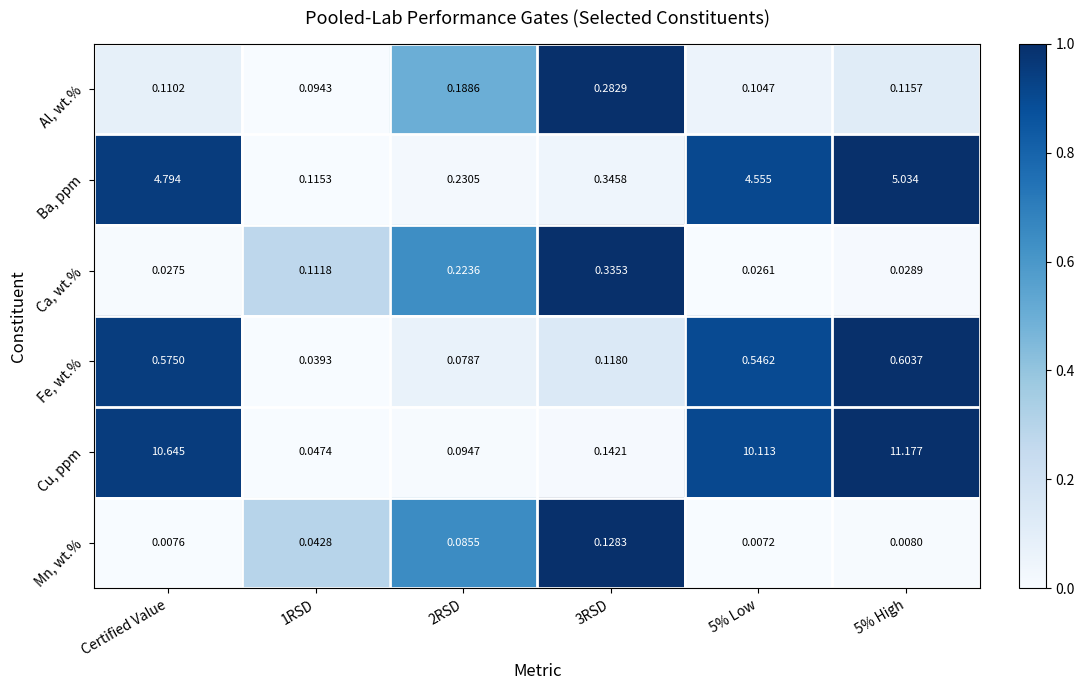

What is the total value across all series at 5% Low?

15.4